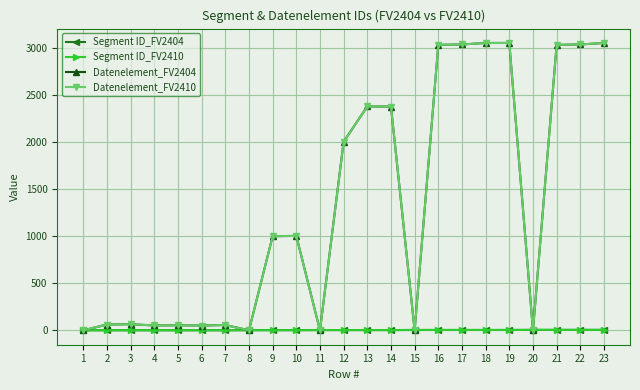

Does the chart have visible grid lines?

Yes